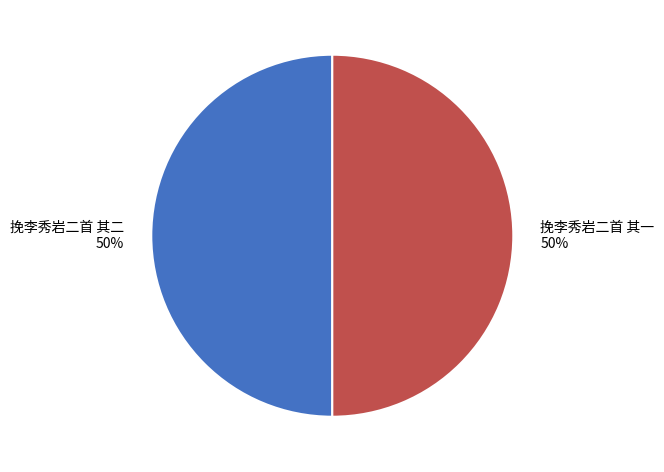

How many segments does this pie chart have?

2